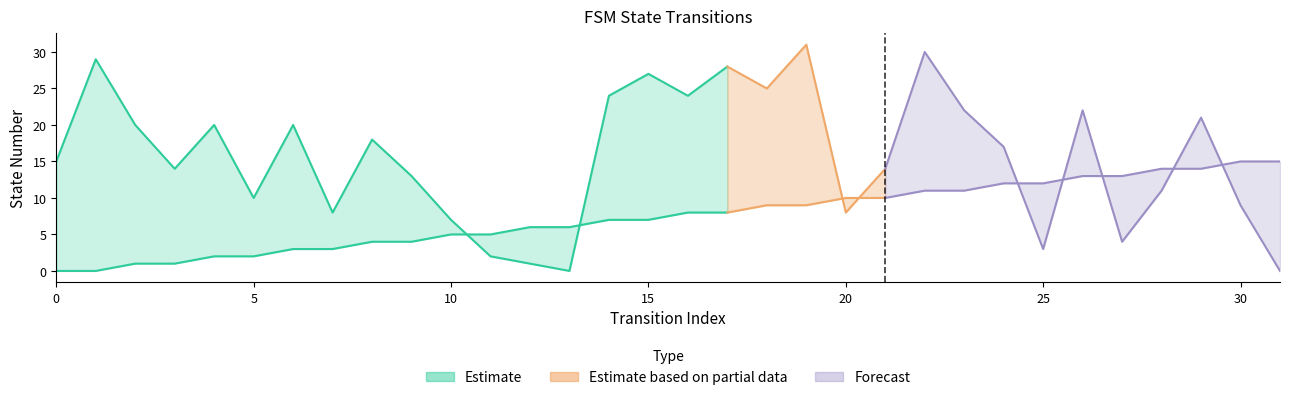

Where does the source_state series first go above 8?

18